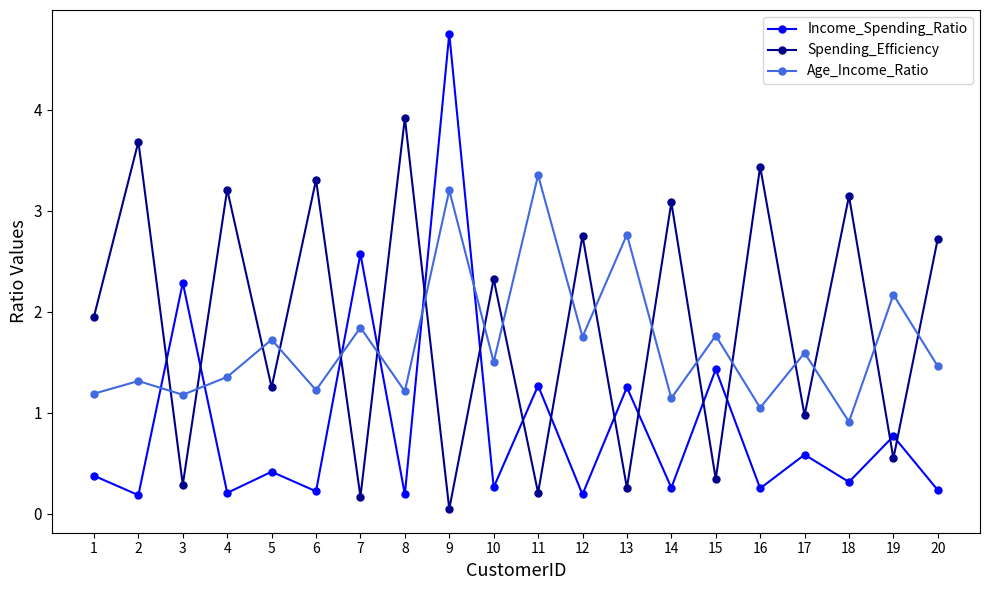

Is this an area chart (filled region under the line)?

No